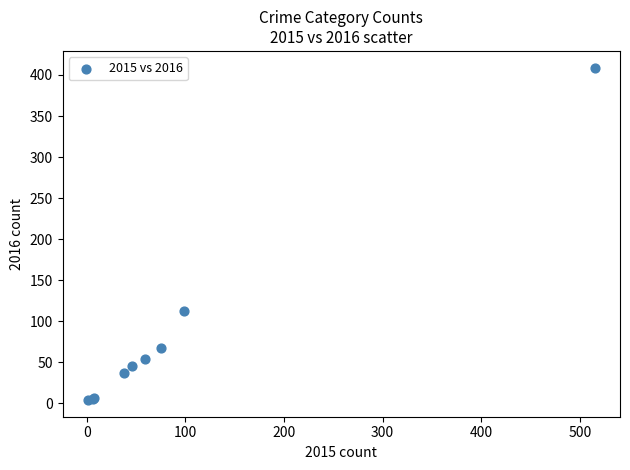

What Y value in the scatter plot is closest to 206?

112